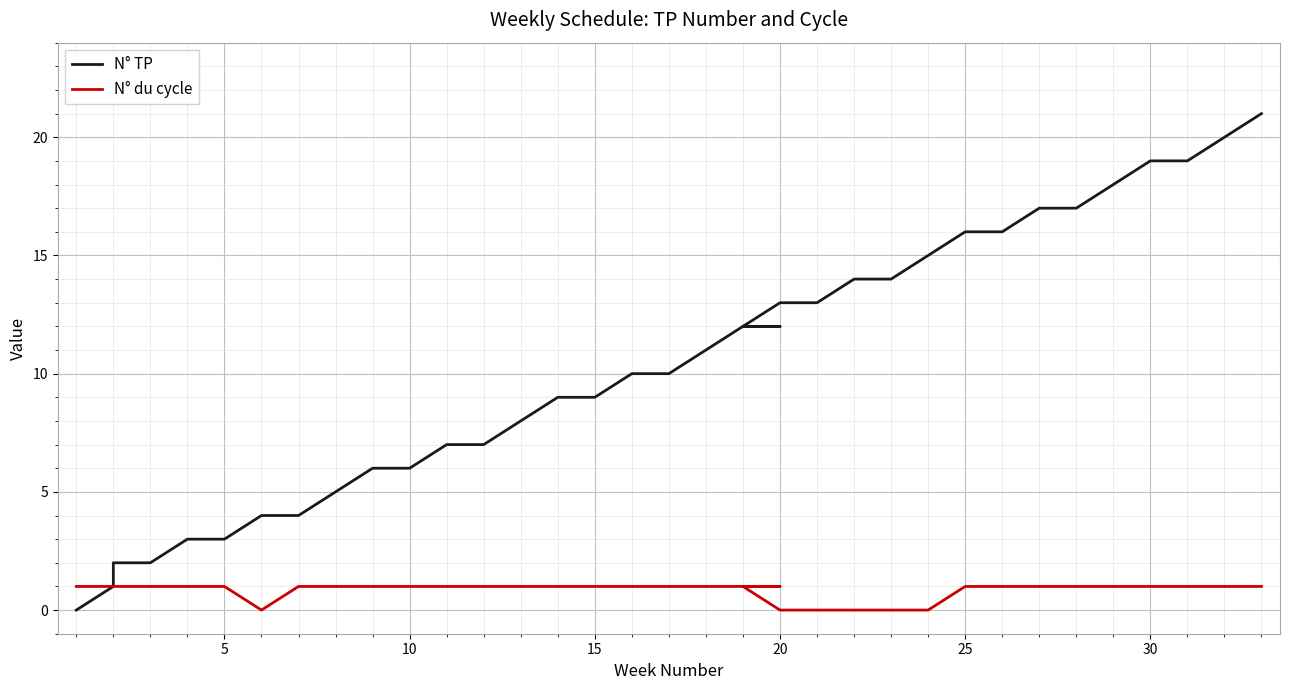

How many lines are shown in the chart?

2